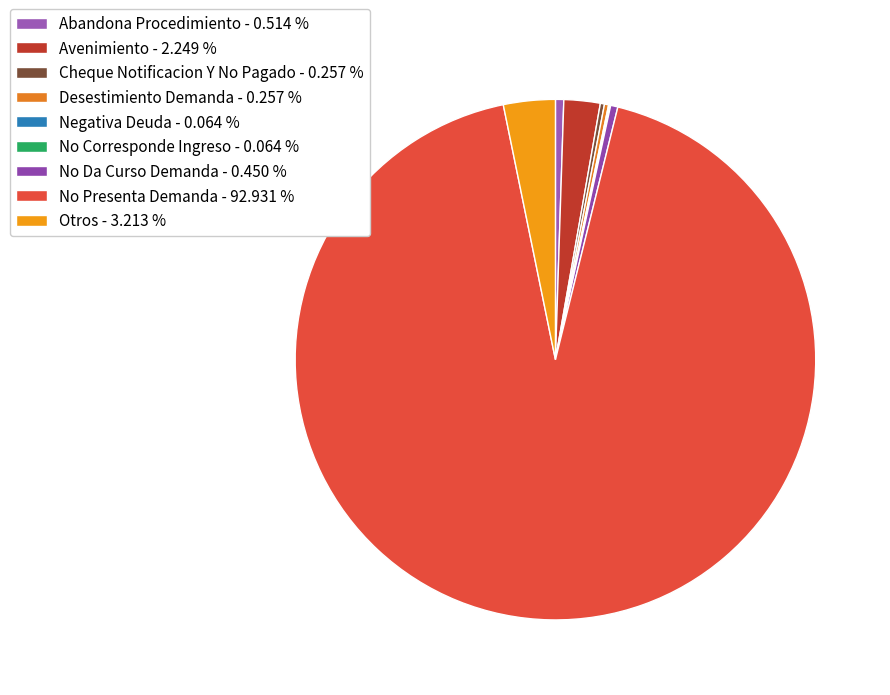

What is the largest slice in the pie chart?

No Presenta Demanda